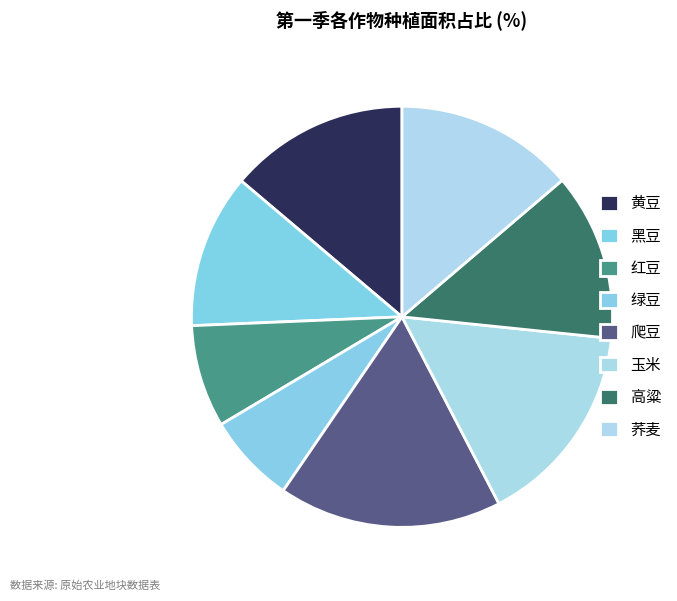

How many segments does this pie chart have?

8